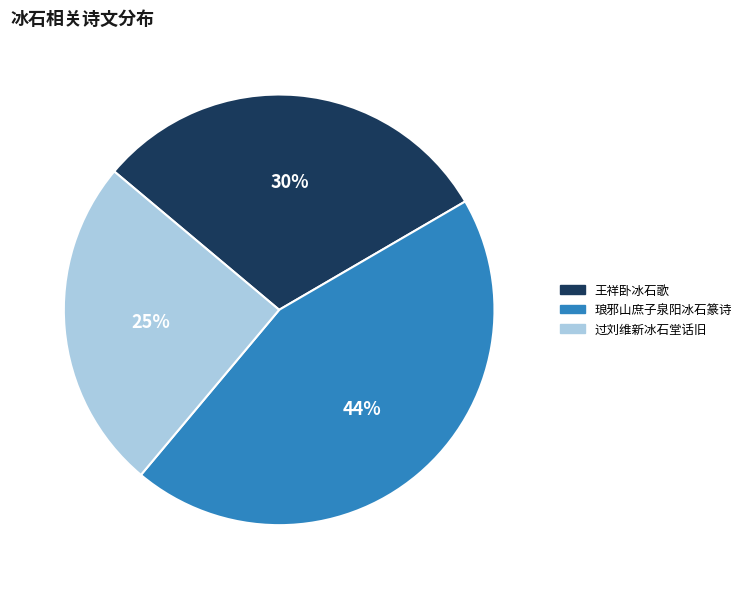

Does 琅邪山庶子泉阳冰石篆诗 account for over 50% of the chart?

No